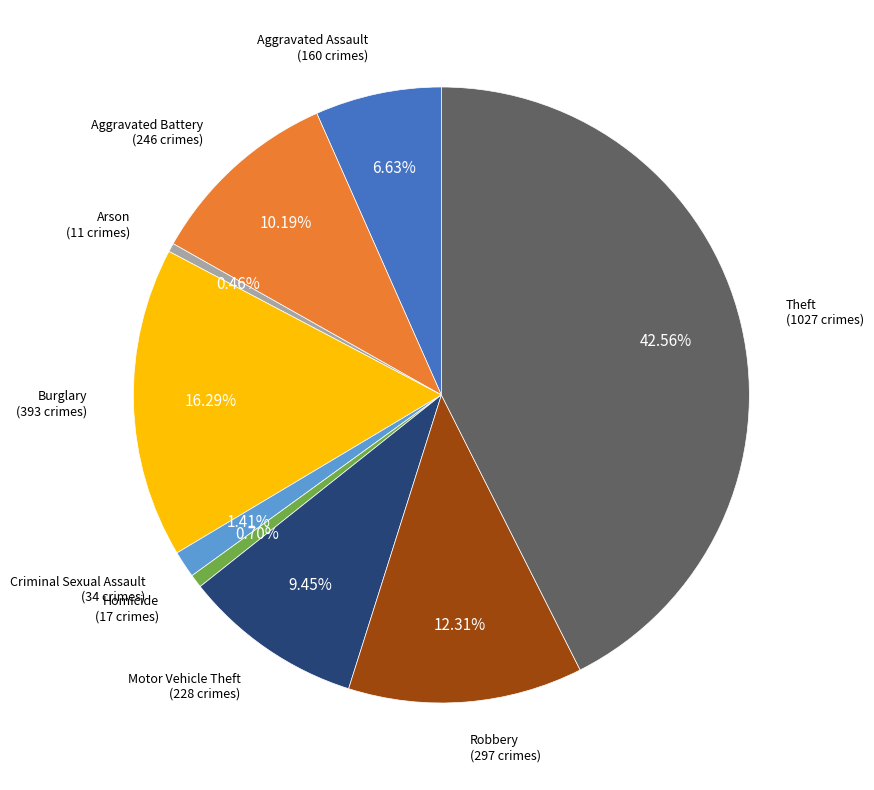

Does any single category account for the majority?

No